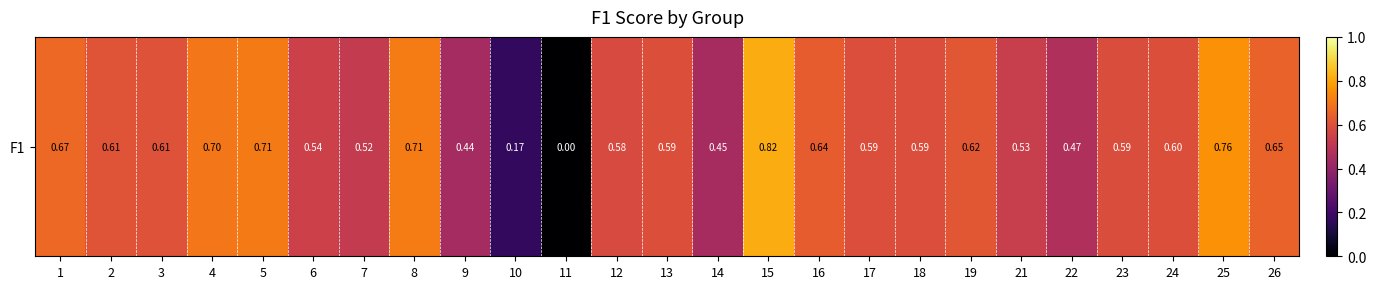

What is the difference between the maximum and minimum values?

0.8